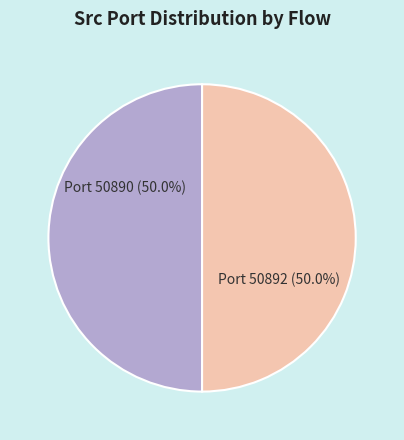

Count the number of slices in the pie.

2